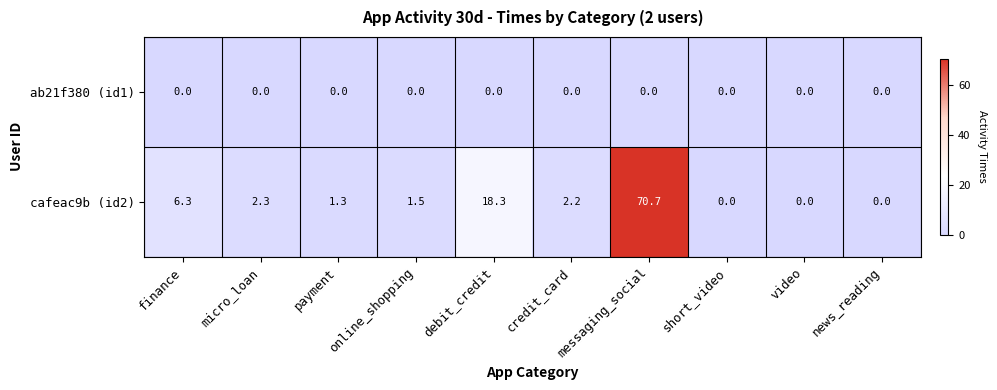

What is the sum of all cafeac9b (id2) values?

102.6